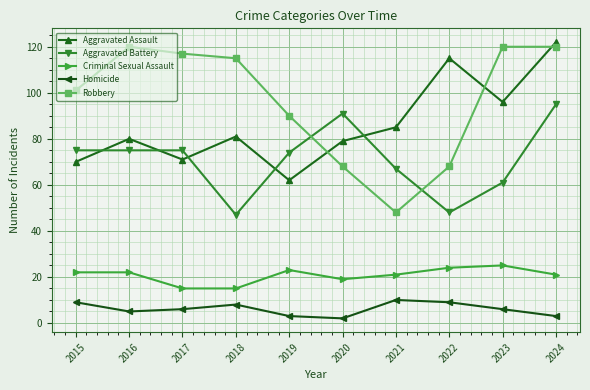

Reading right to left, transcribe all the data shown in this chart.

Aggravated Assault: 122	96	115	85	79	62	81	71	80	70
Aggravated Battery: 95	61	48	67	91	74	47	75	75	75
Criminal Sexual Assault: 21	25	24	21	19	23	15	15	22	22
Homicide: 3	6	9	10	2	3	8	6	5	9
Robbery: 120	120	68	48	68	90	115	117	120	101